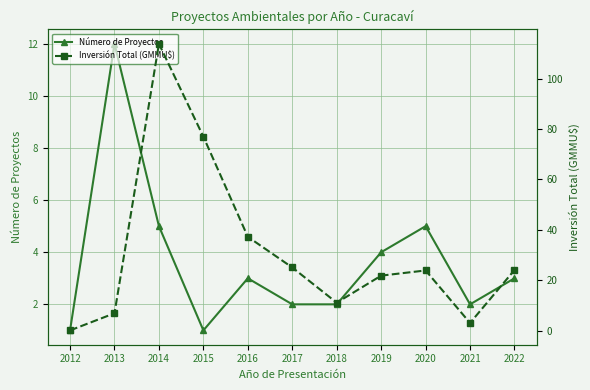

What is the total value across all series at 2020?

28.9